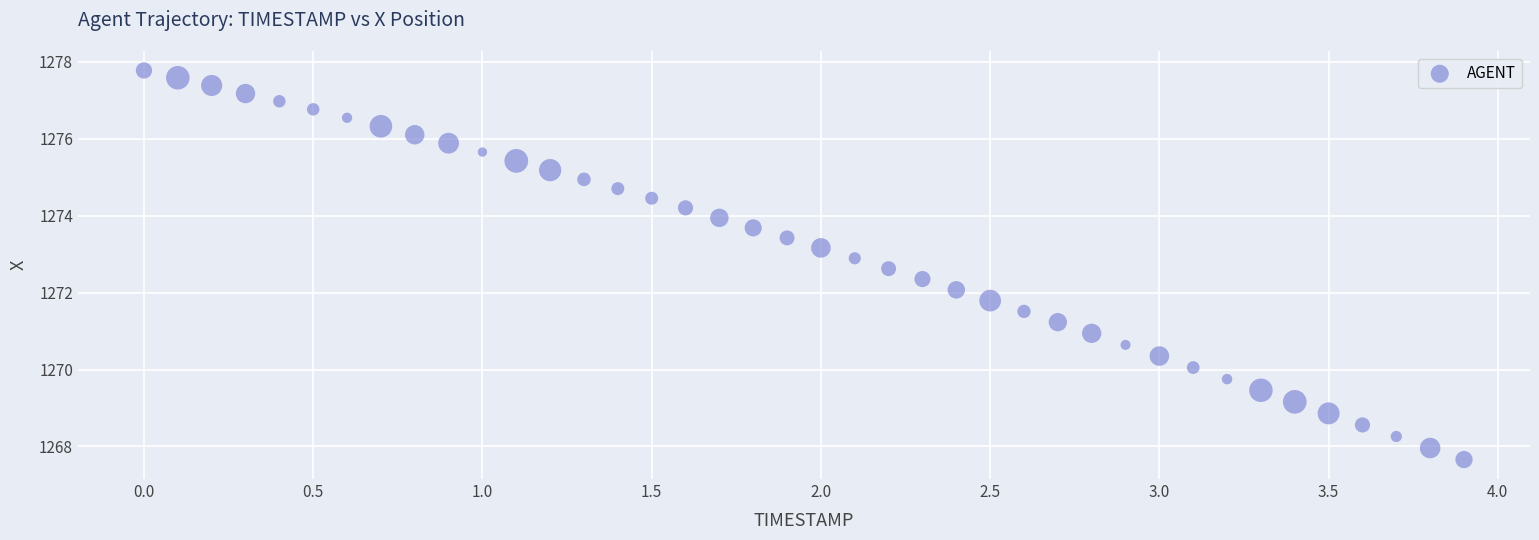

What is the range of Y values (max minus min)?

10.1